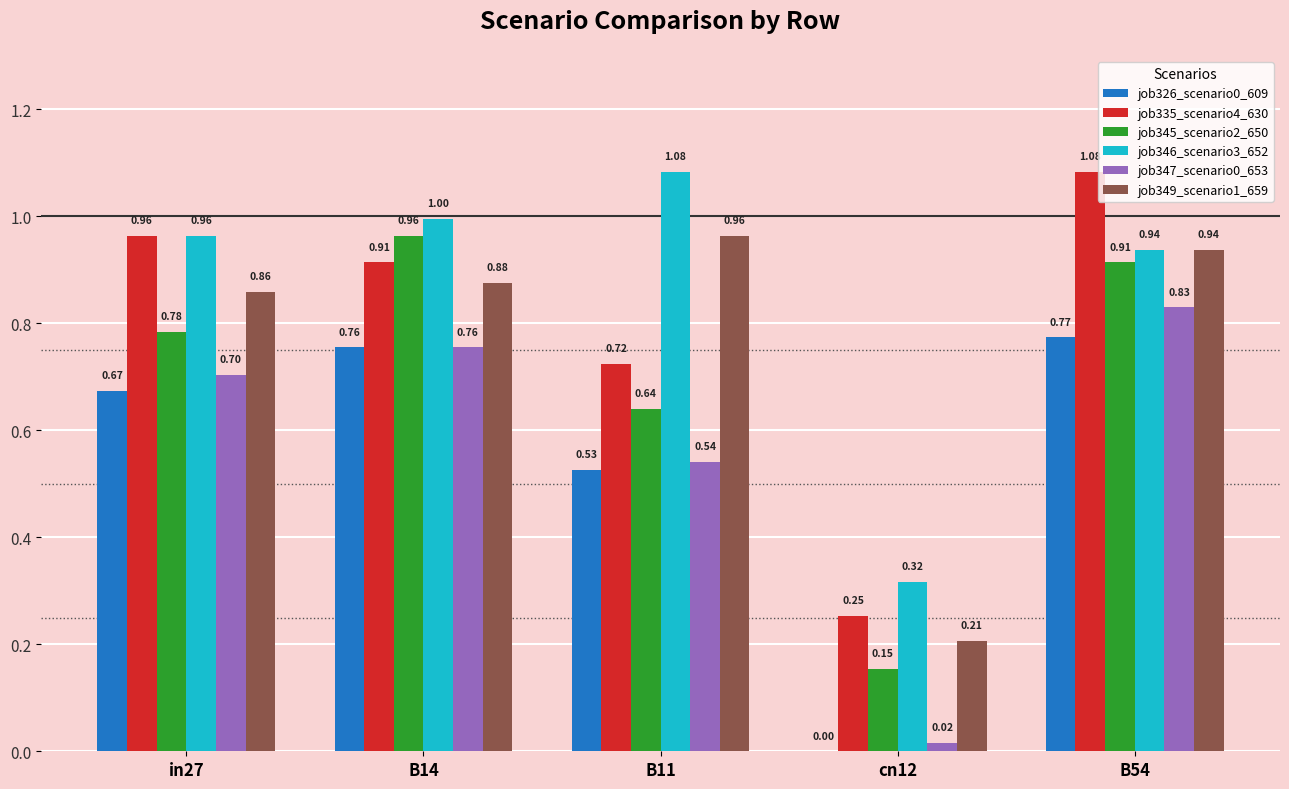

Are the bars horizontal?

No